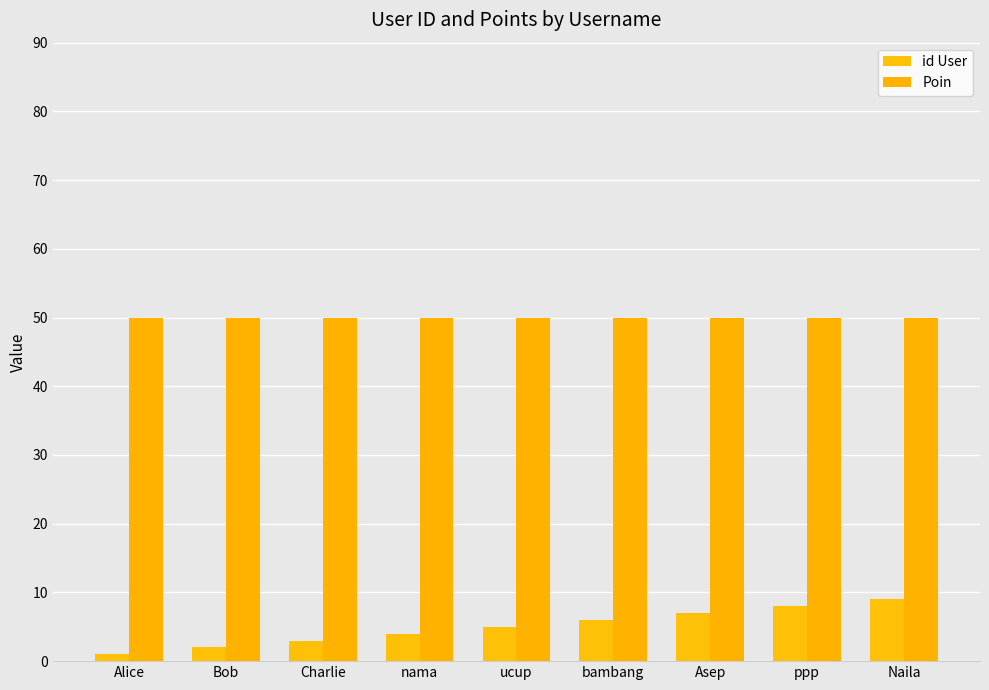

Does the chart contain any negative values?

No